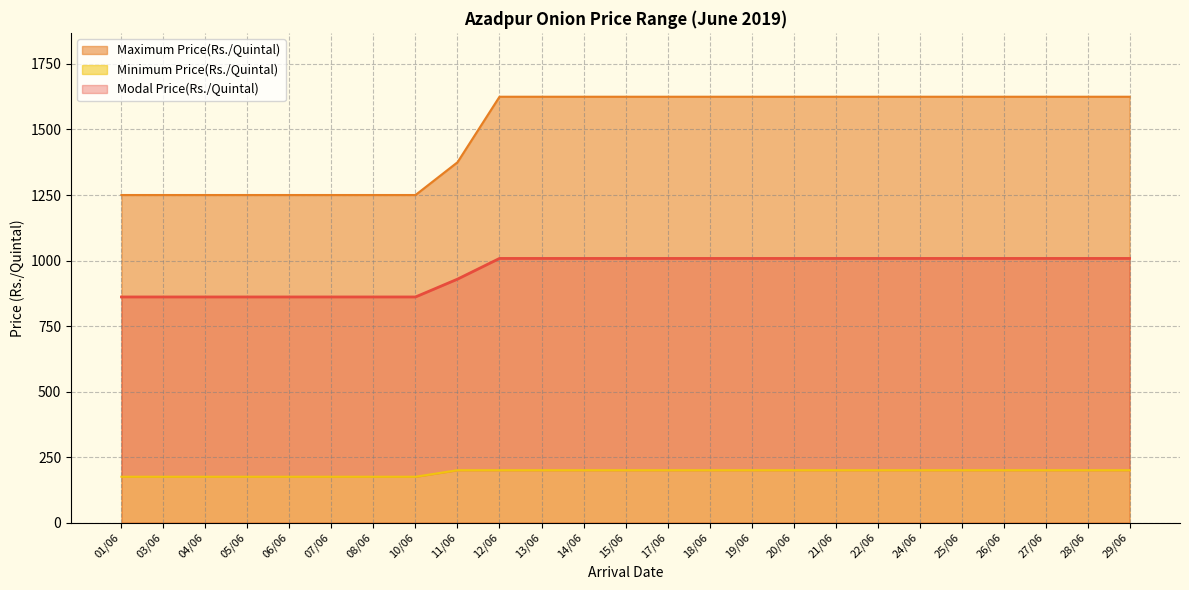

True or false: Maximum Price(Rs./Quintal) has more than 2 interior local peaks.

False